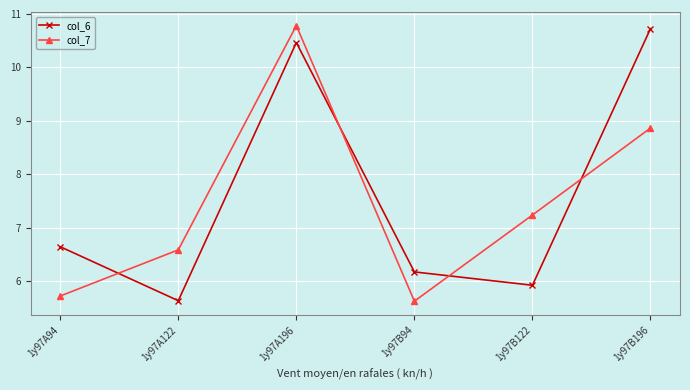

How many data points in col_7 are less than 7?

3